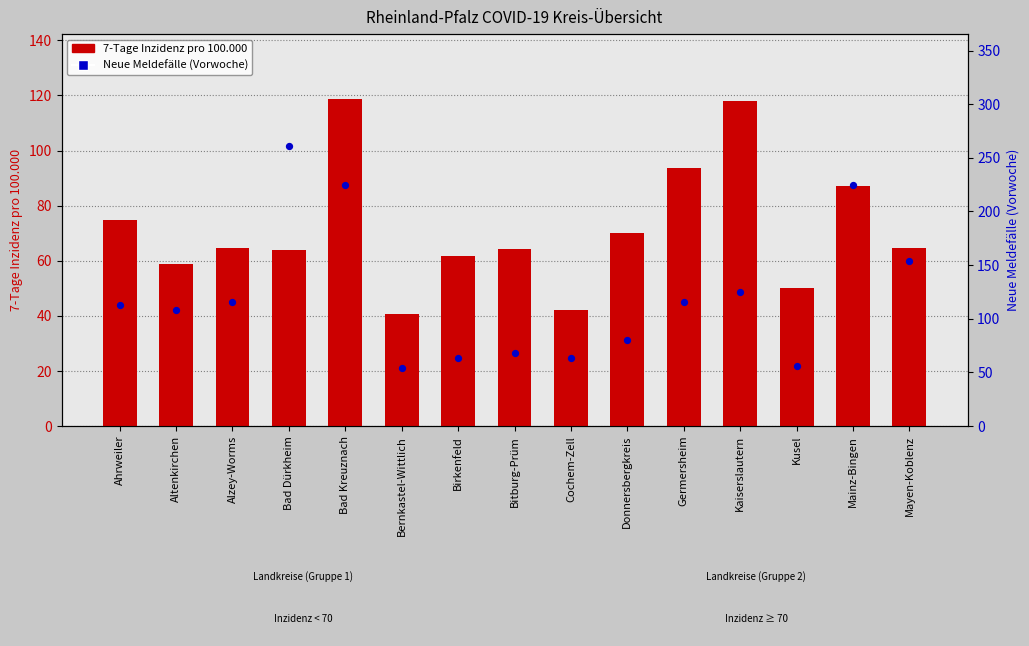

At which category is the sum across all series the highest?

Bad Kreuznach